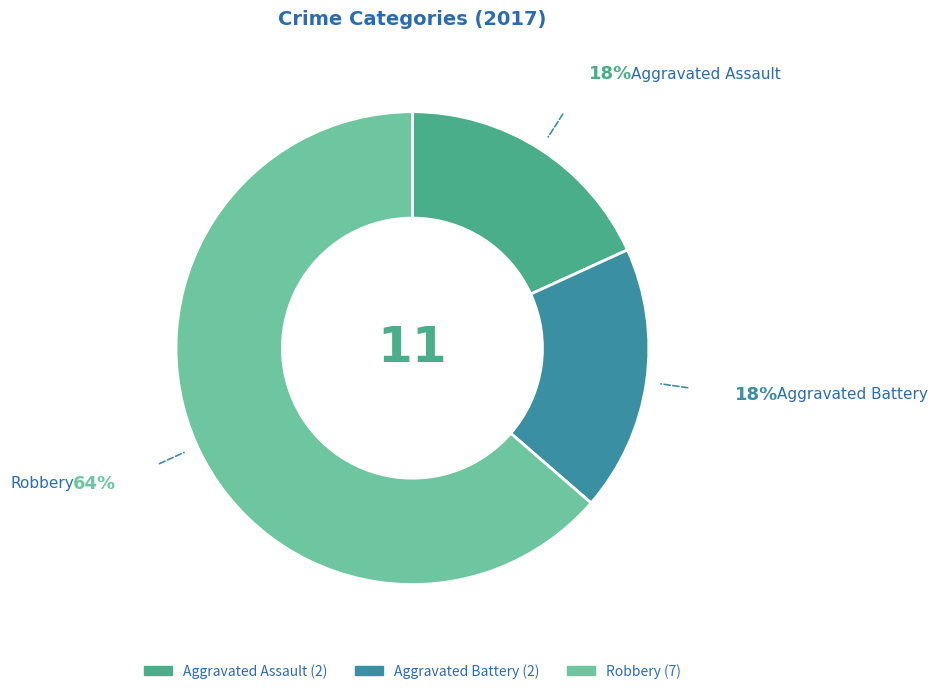

Which slice is the largest?

Robbery